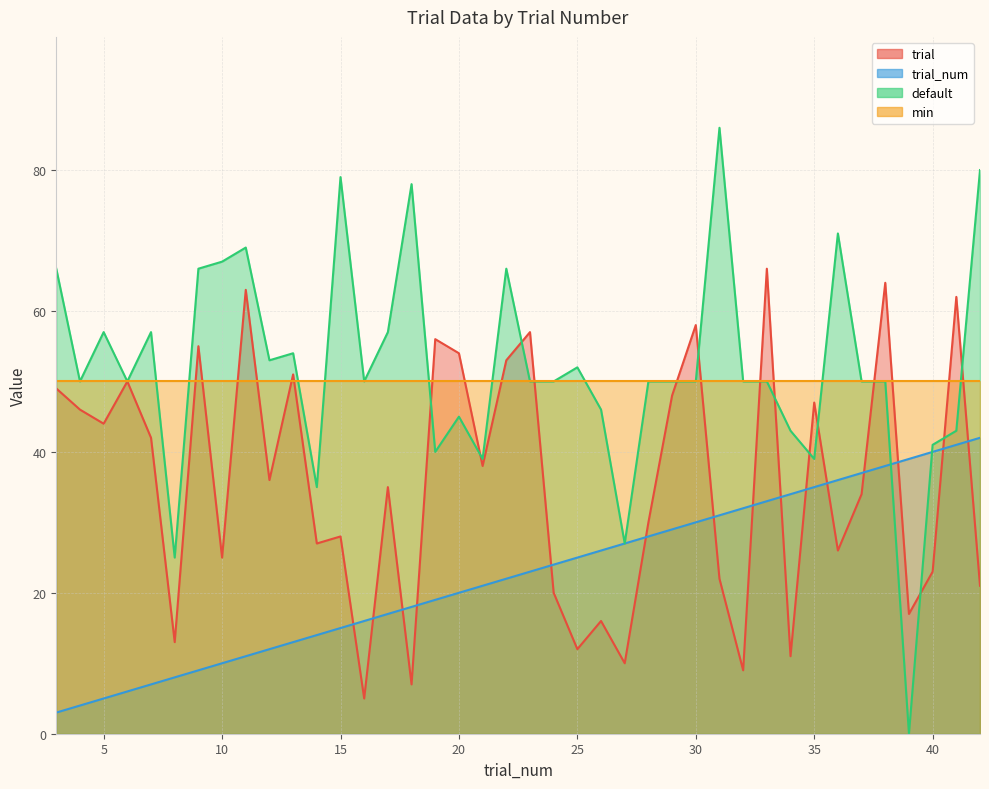

Where do trial and default first cross each other?

18 and 19